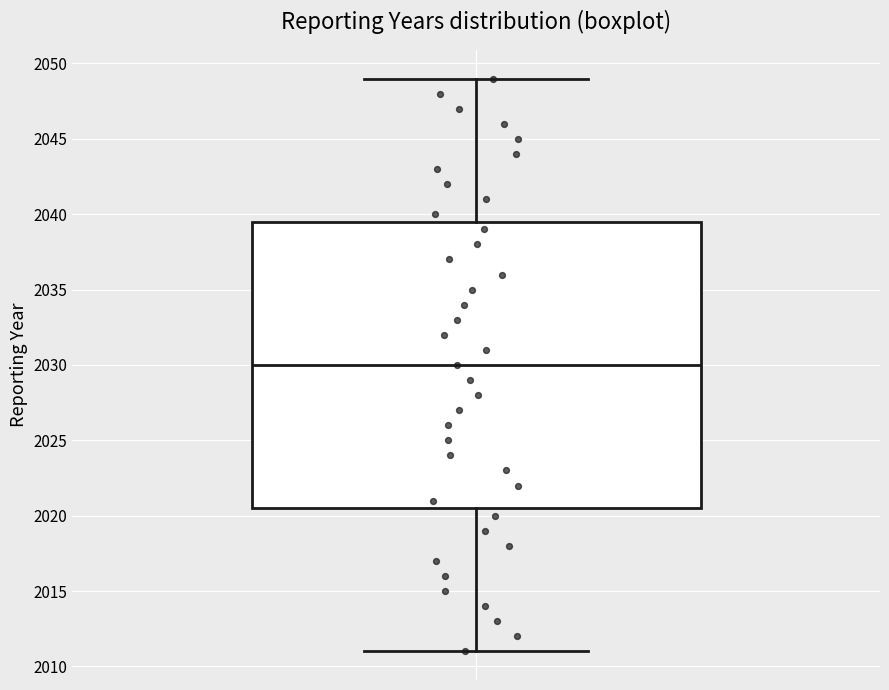

Read this box plot against the y-axis: the position of the median line, the range covered by the box, and the ends of both whiskers. The values are not printed on the chart, so give them approximately, as read against the axis.

median 2030.0, box 2020.5 to 2039.5, whiskers 2011.0 to 2049.0